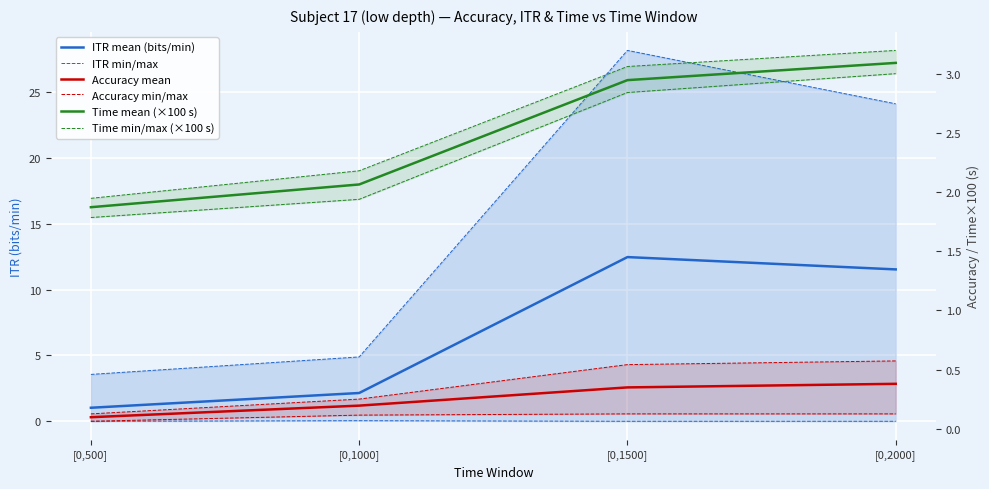

How many categories are shown in the chart?

4